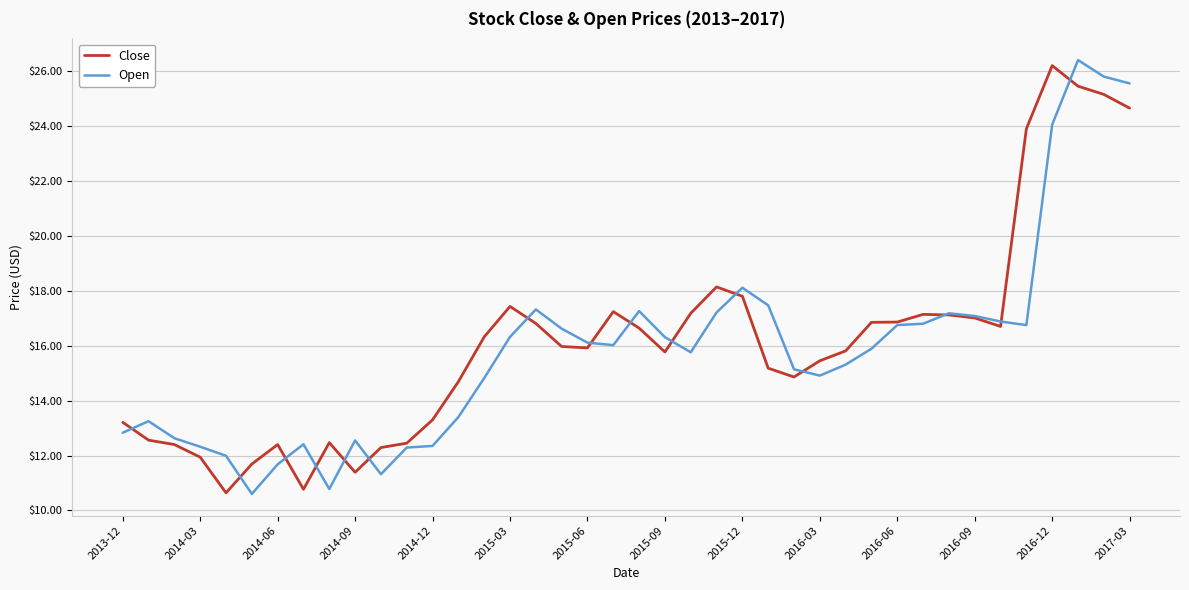

What is the minimum value shown in the chart?

10.6